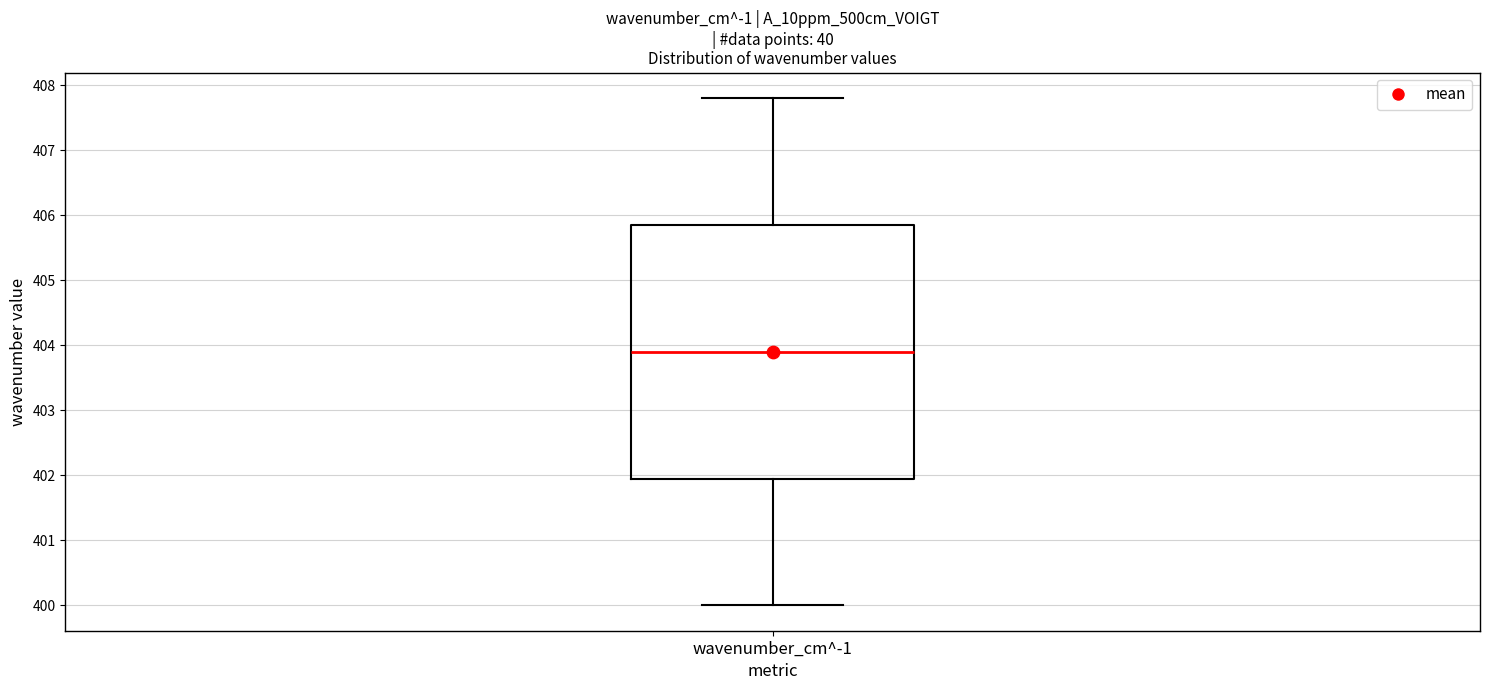

Read this box plot against the y-axis: the position of the median line, the range covered by the box, and the ends of both whiskers. The values are not printed on the chart, so give them approximately, as read against the axis.

median 403.9, box 402.0 to 405.9, whiskers 400.0 to 407.8